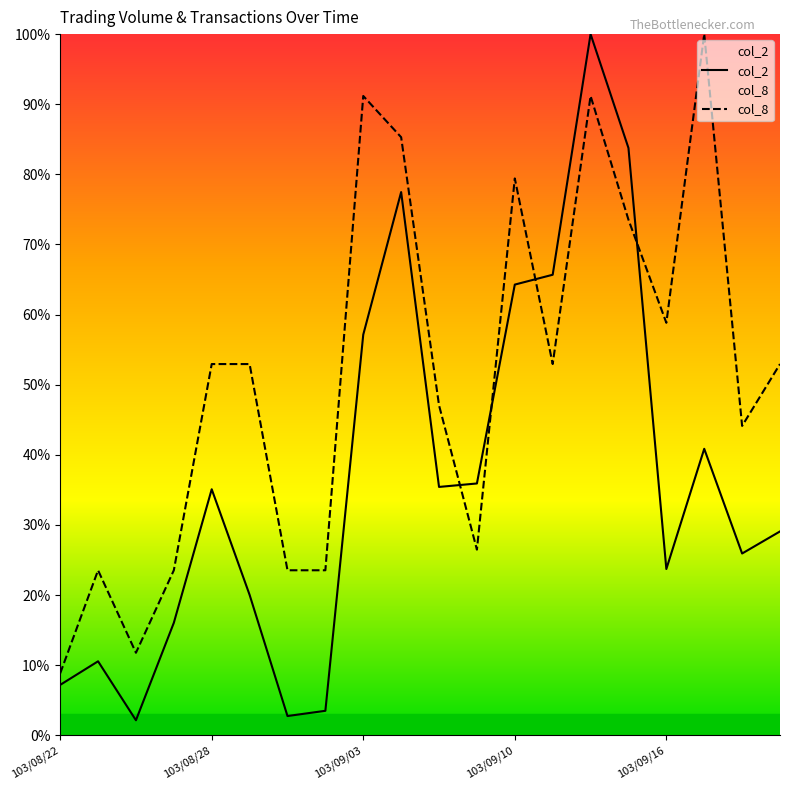

Between 12 and 18, which series saw the biggest shift?

col_2